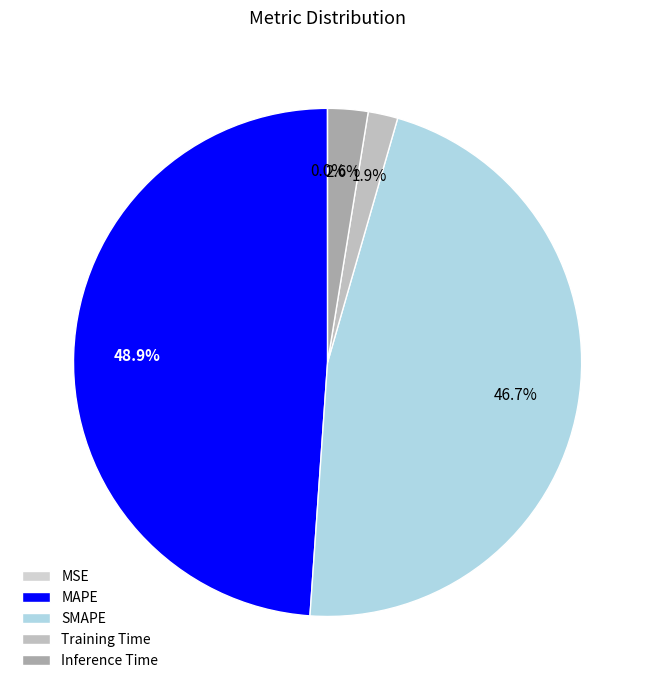

Which slice is the smallest?

MSE